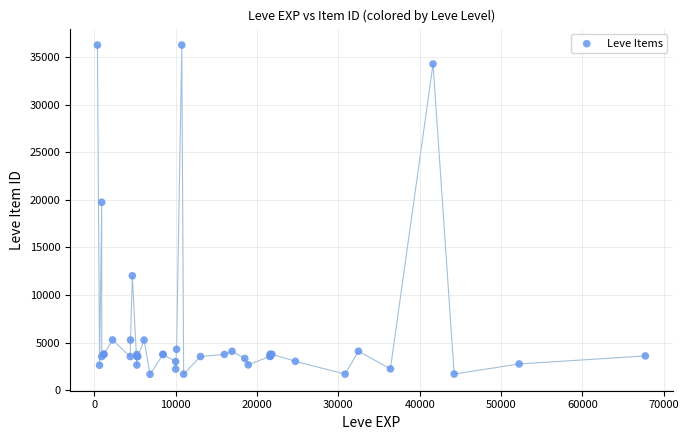

What Y value in the scatter plot is closest to 18967?

19744